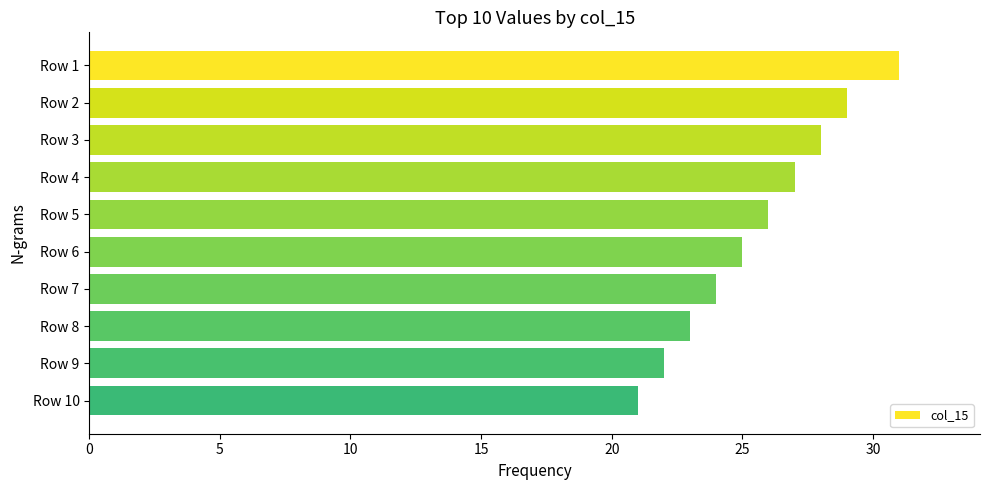

True or false: the data shows 25 at Row 6.

True